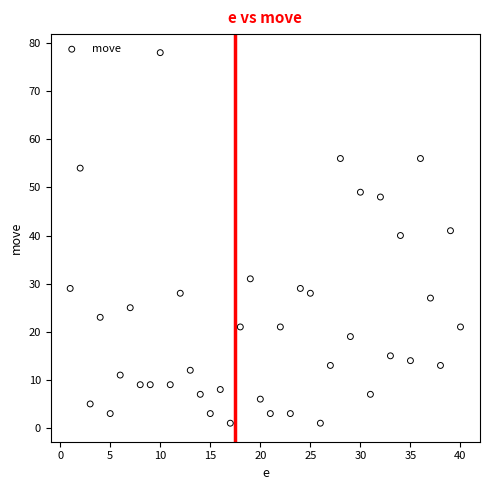

What is the range of Y values (max minus min)?

77